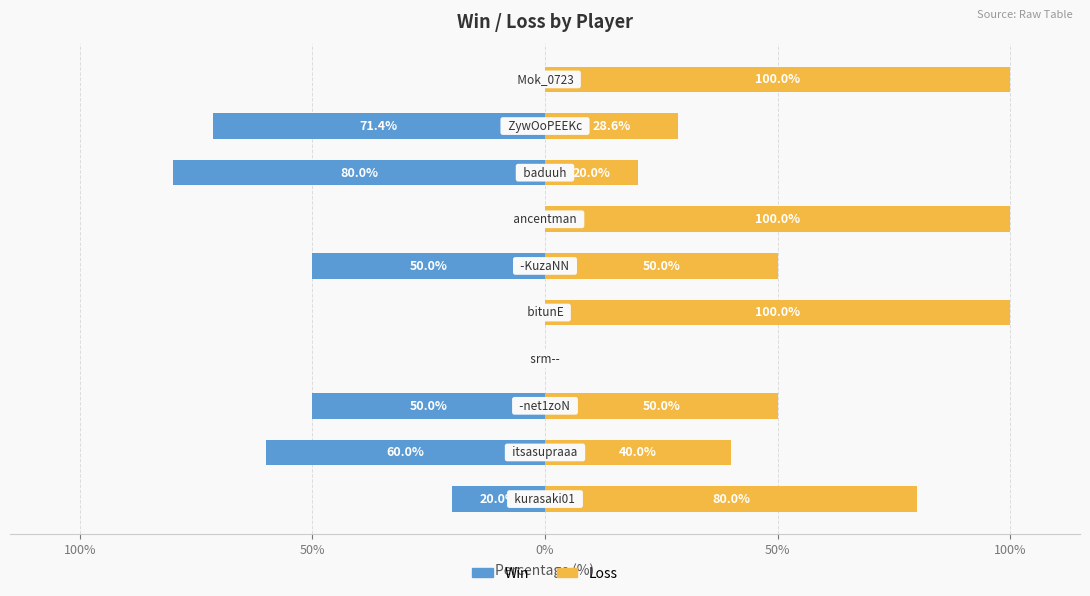

Is the value of Loss at 9 greater than the value of Win at 100%?

Yes